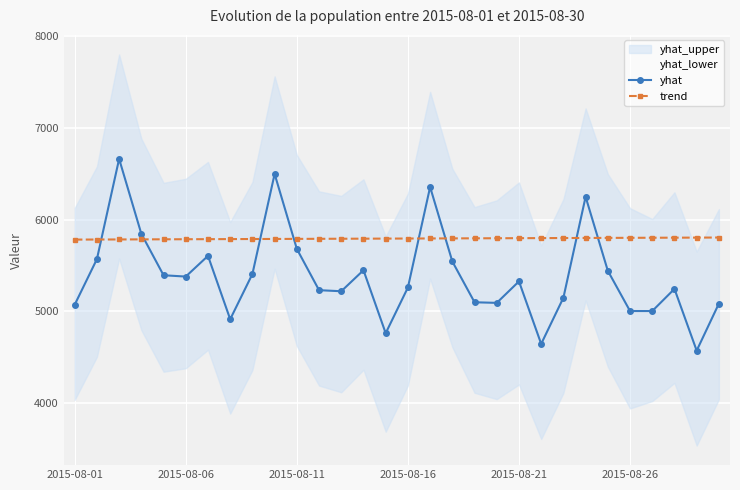

What is the sum of all yhat values?

161737.1